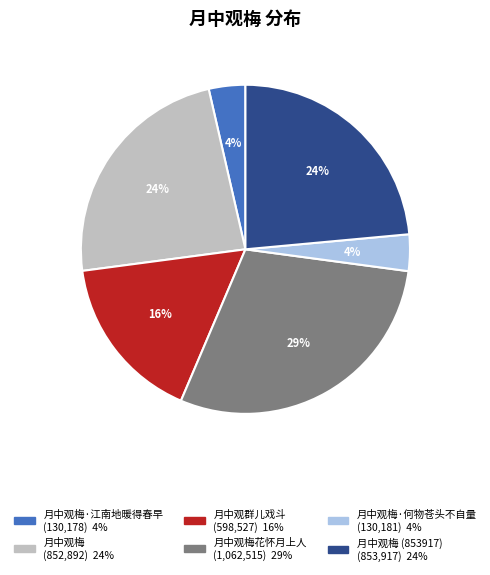

Is there a majority slice in this chart?

No